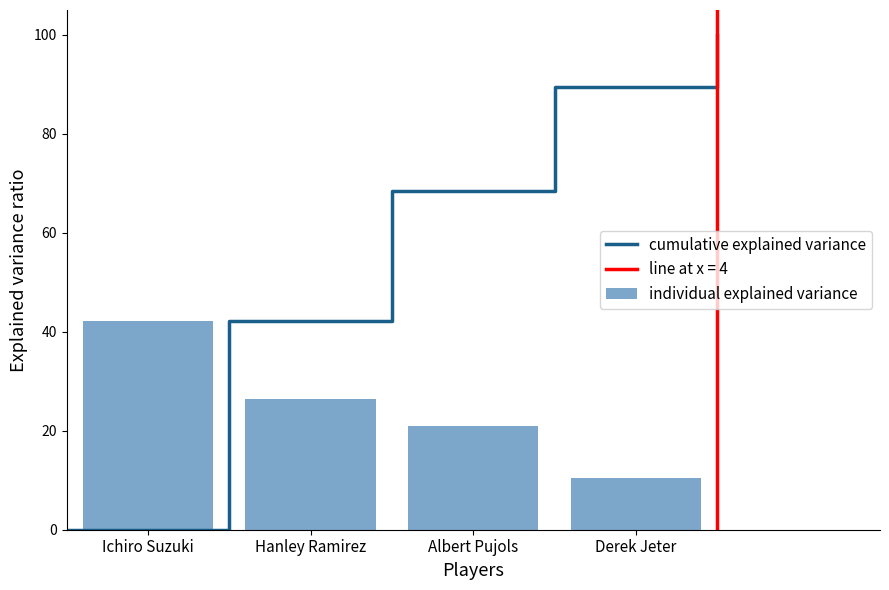

Is it true that the value at Albert Pujols is 21.1?

True